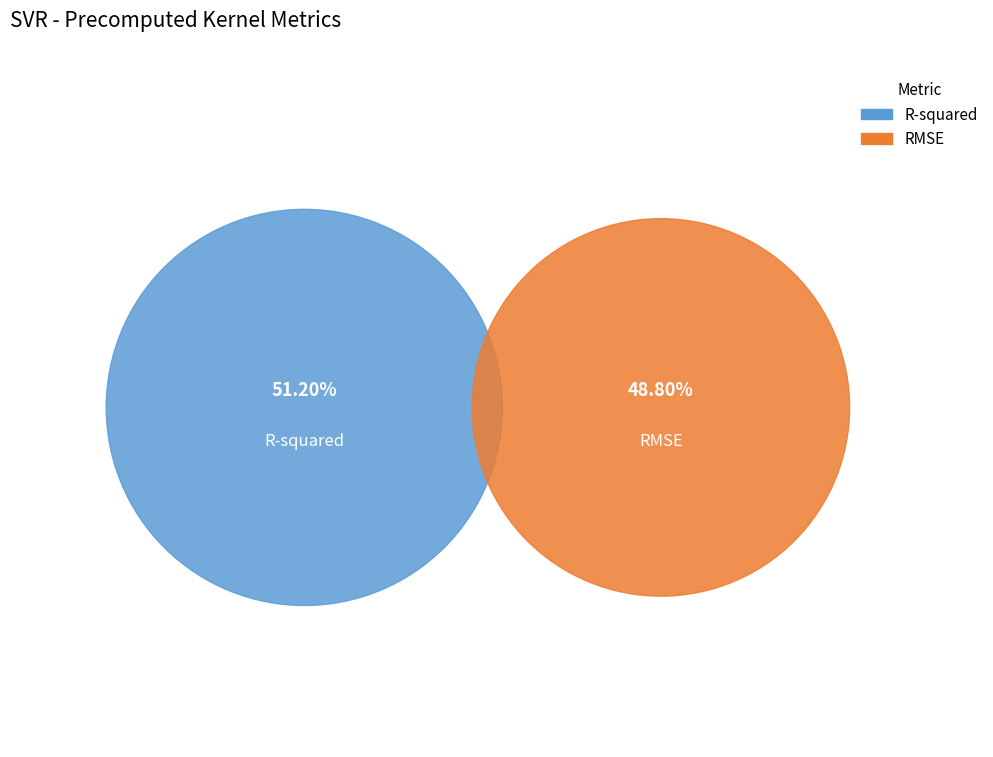

Which category accounts for the majority?

R-squared